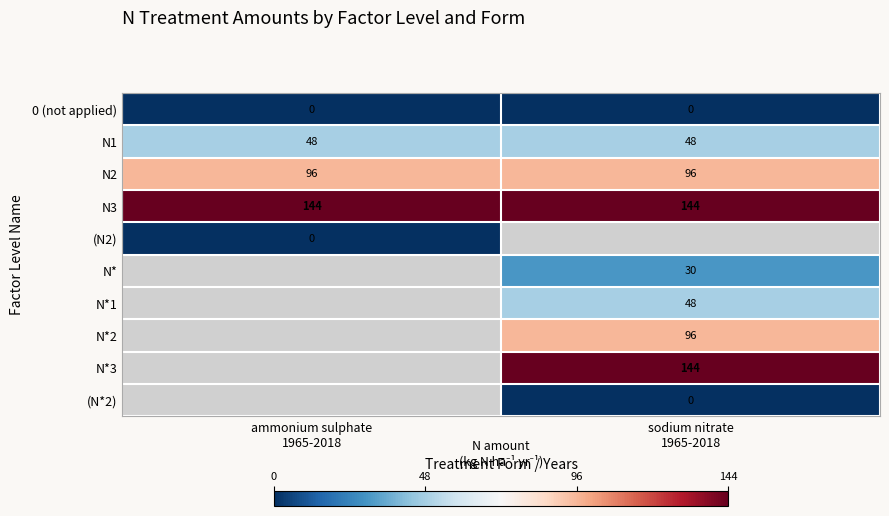

What is the sum of all N3 values?

288